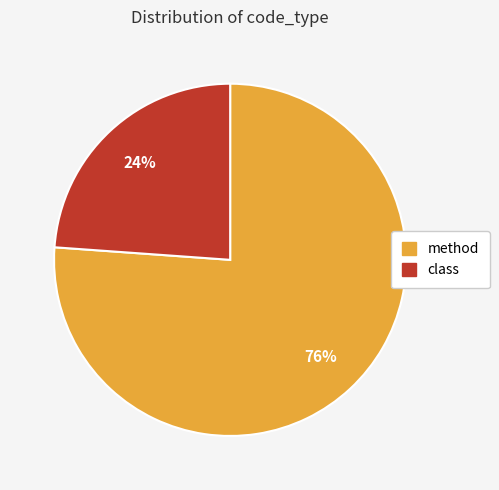

What is the smallest slice in the pie chart?

class